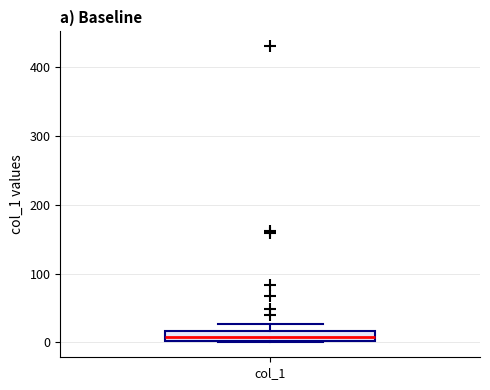

Where is the lower edge of the box for col_1 on the y-axis? The values are not printed on the chart, so give them approximately, as read against the axis.

0